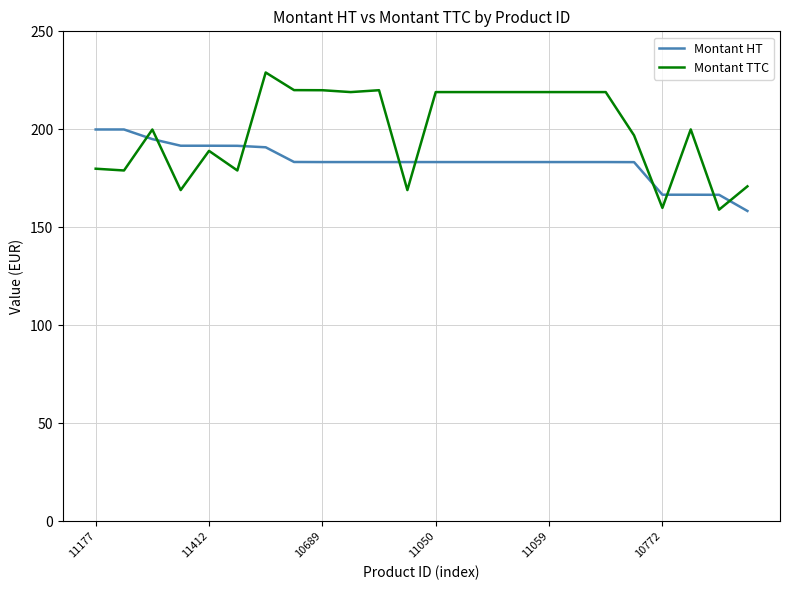

What is the maximum value shown in the chart?

229.0